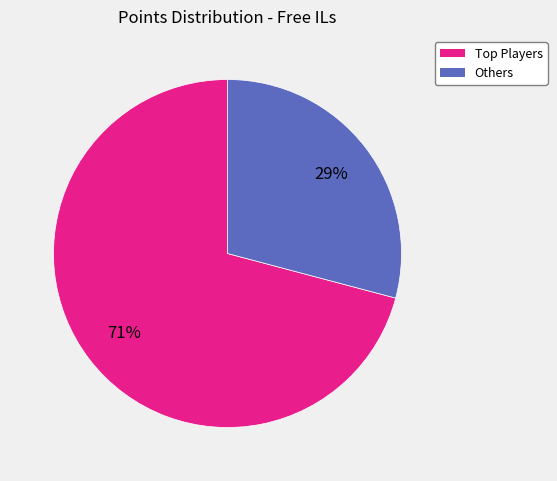

To the nearest percent, what is the difference between the largest and smallest slice percentages?

42%